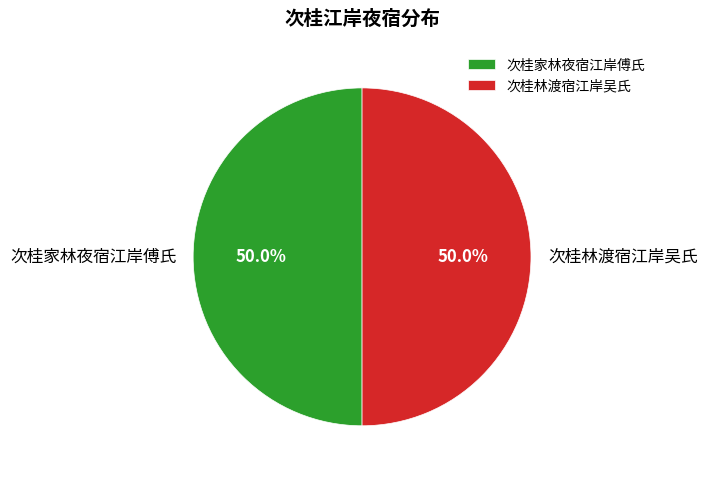

What portion of the pie excludes 次桂家林夜宿江岸傅氏?

50.0%